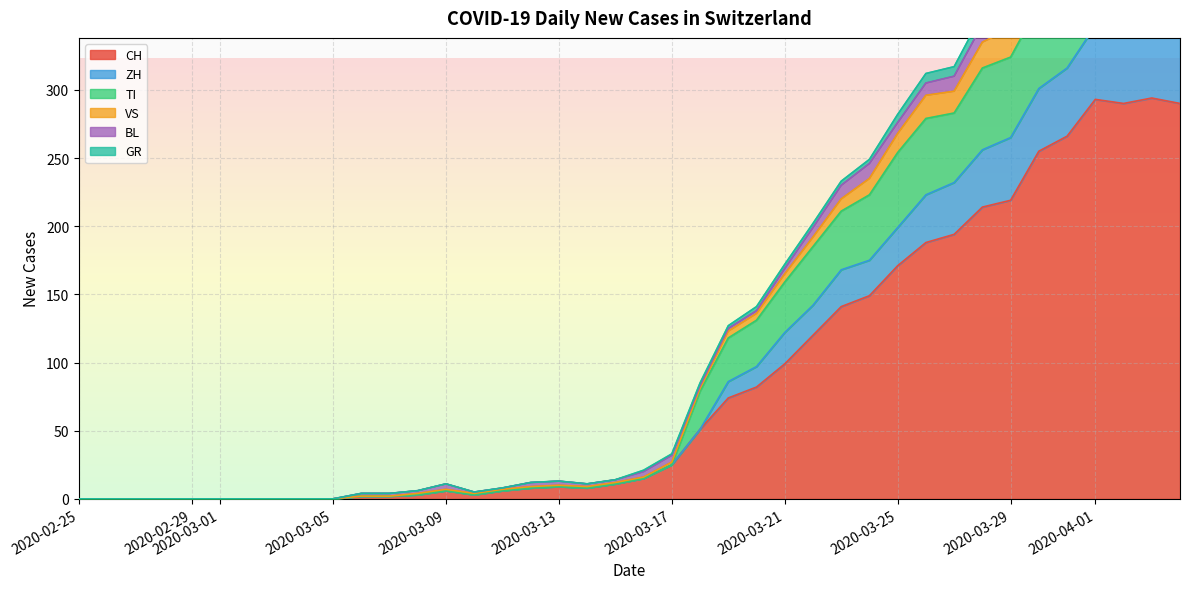

Is it true that CH equals 107 at 2020-03-25?

False